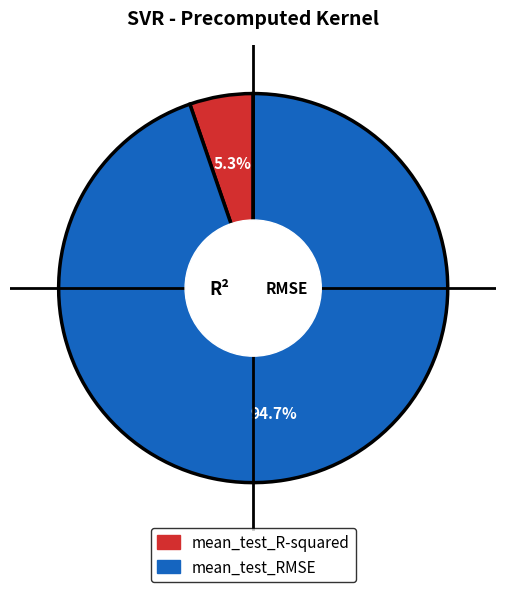

What percentage do mean_test_RMSE and mean_test_R-squared together represent?

100.0%